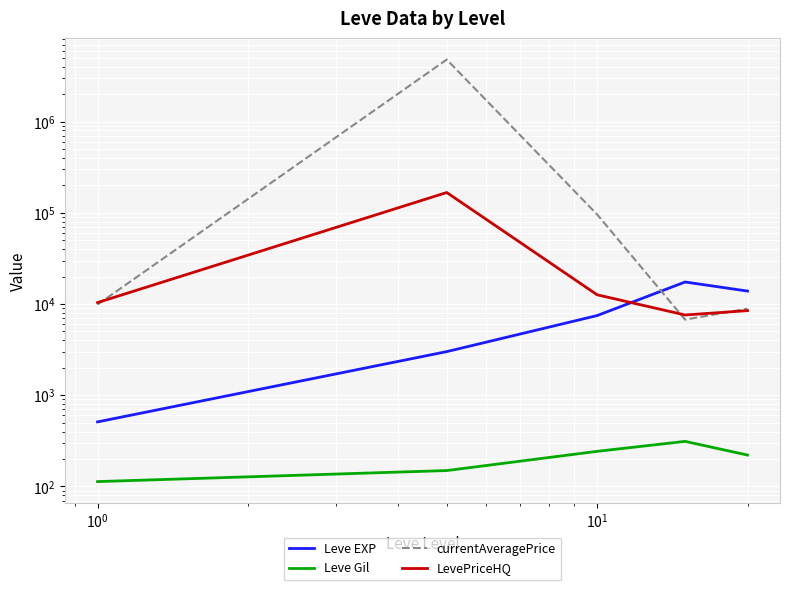

Is the value of LevePriceHQ at $\mathdefault{10^{-1}}$ greater than the value of Leve EXP at $\mathdefault{10^{0}}$?

Yes